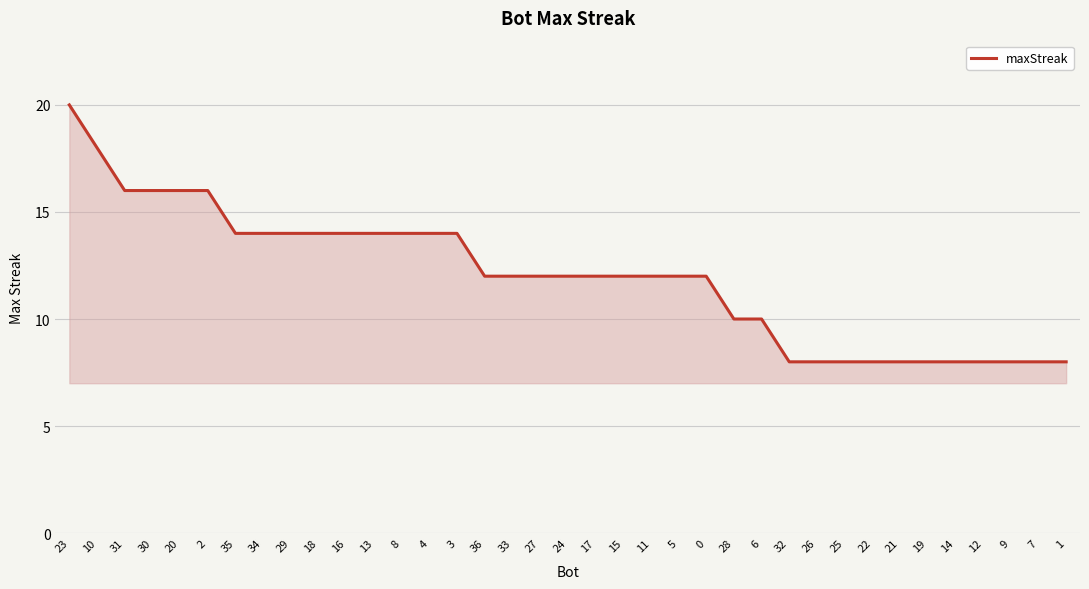

Does the chart have visible grid lines?

Yes